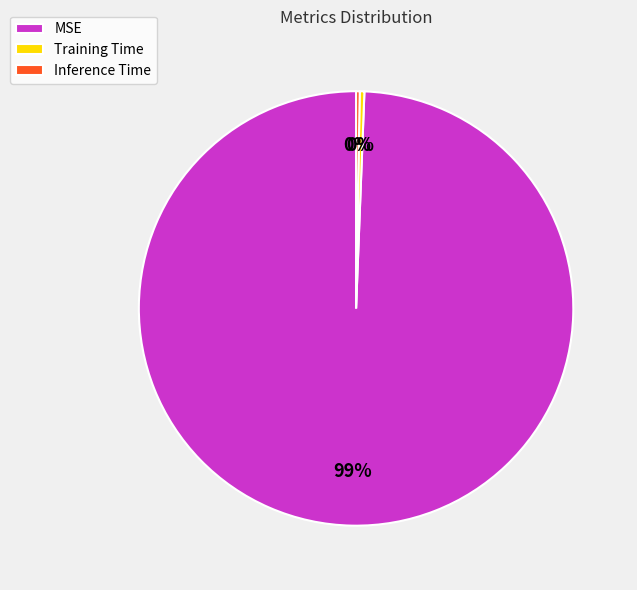

Between MSE and Training Time, which is larger?

MSE